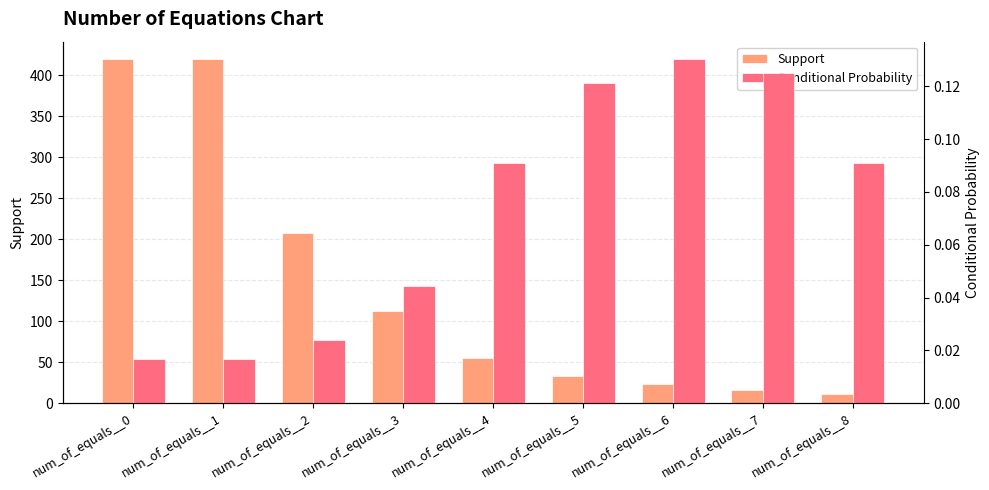

The value of Support at num_of_equals__0 is 420.0. True or false?

True